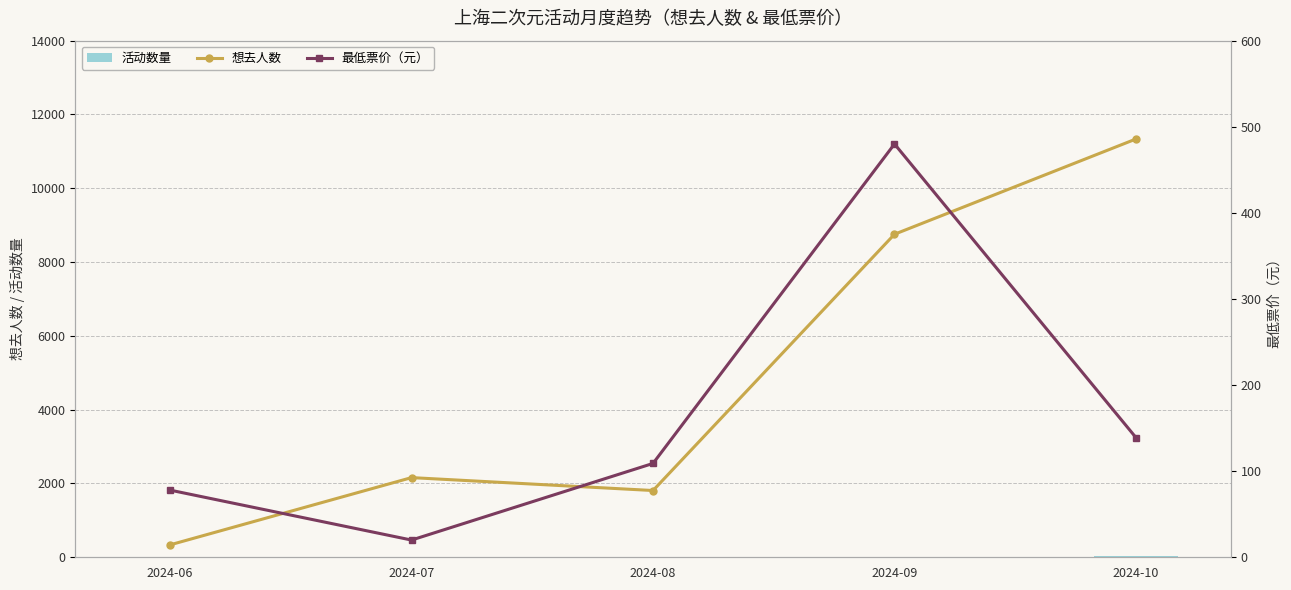

What is the average value of the 想去人数 series?

4879